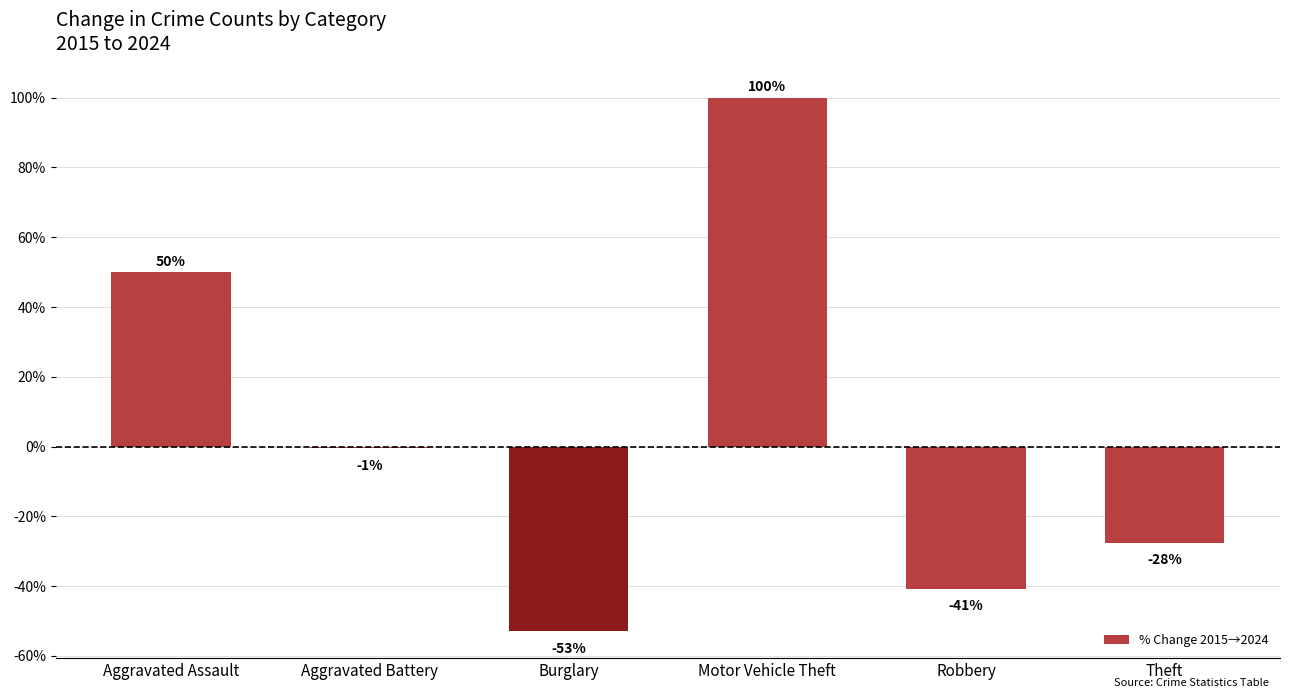

Where does the data first go above 0?

Aggravated Assault